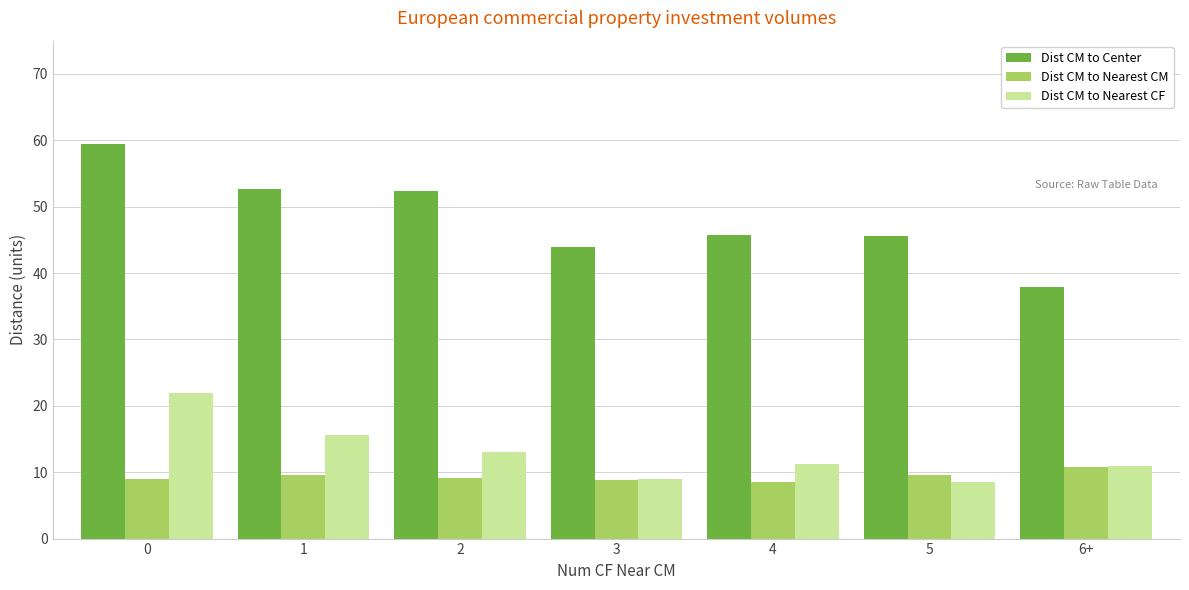

Which series has the largest range (max minus min)?

Dist CM to Center